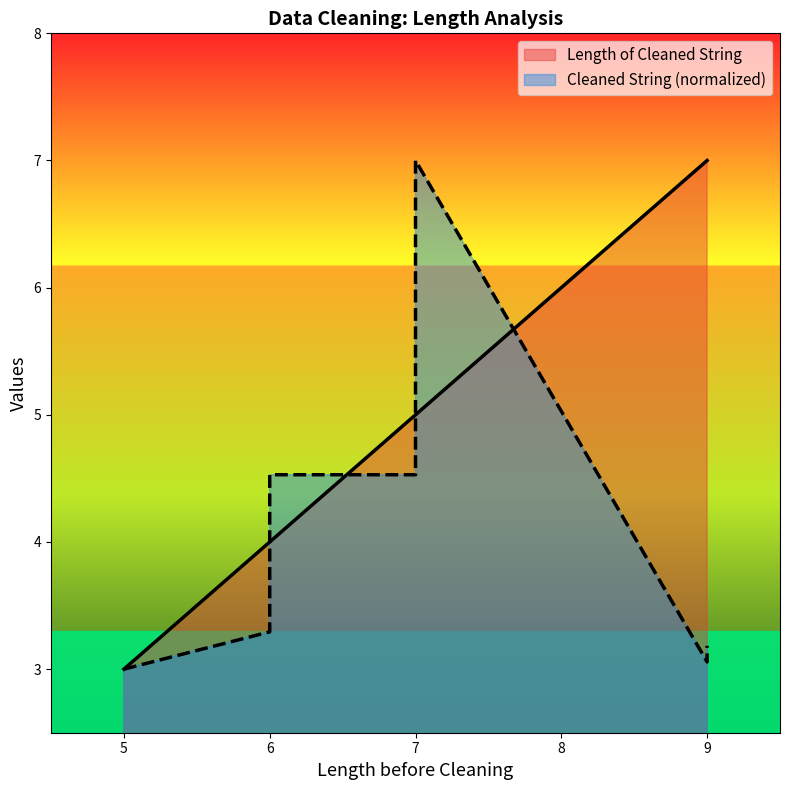

Which series has the largest range (max minus min)?

Length of Cleaned String